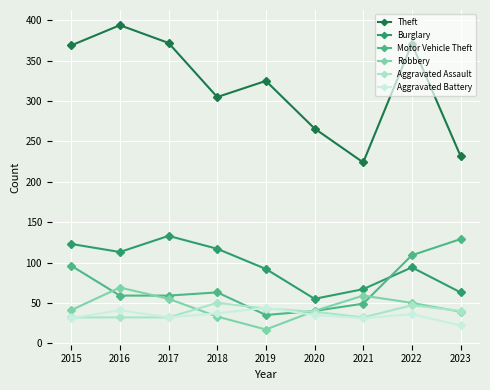

What is the lowest value of the Theft series?

224